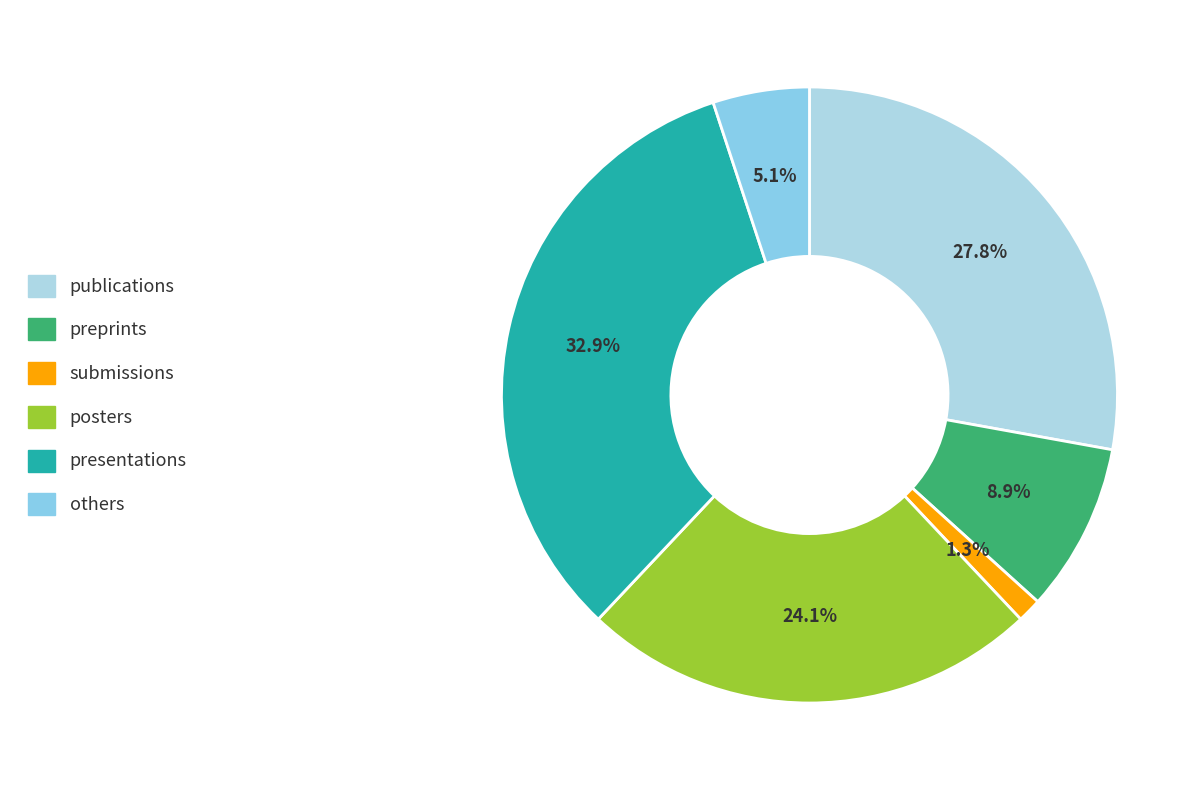

Does any single category account for the majority?

No